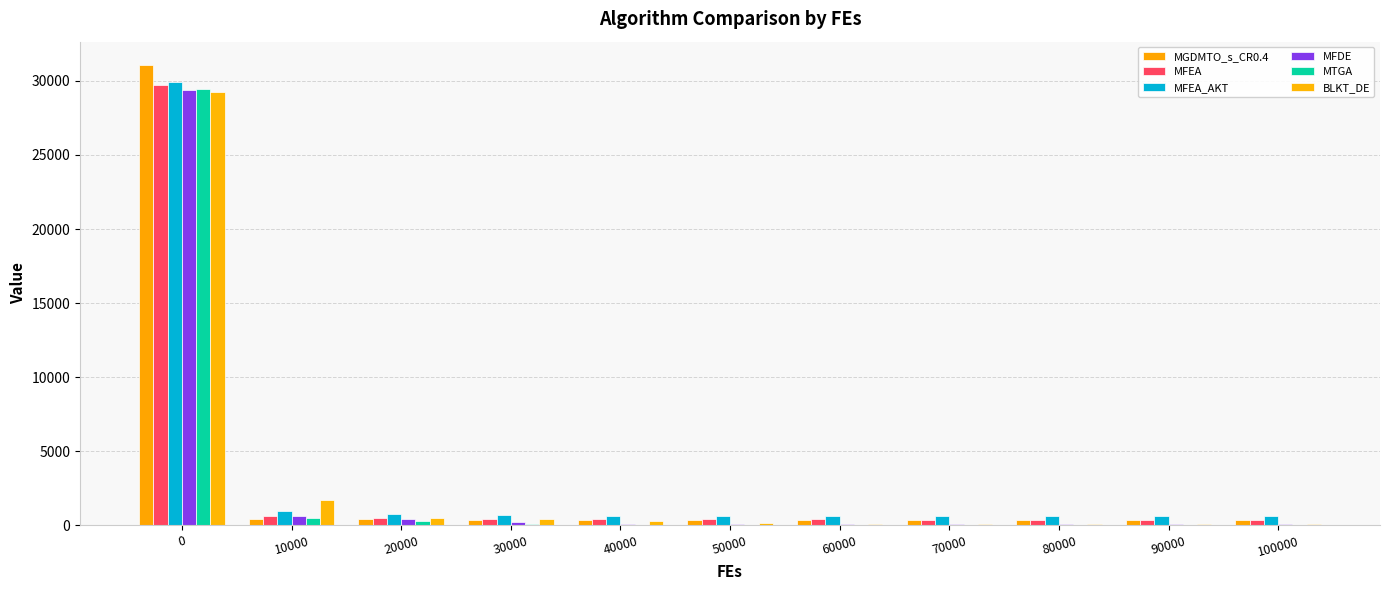

What is the difference between the MFEA values at 0 and 100000?

29348.4